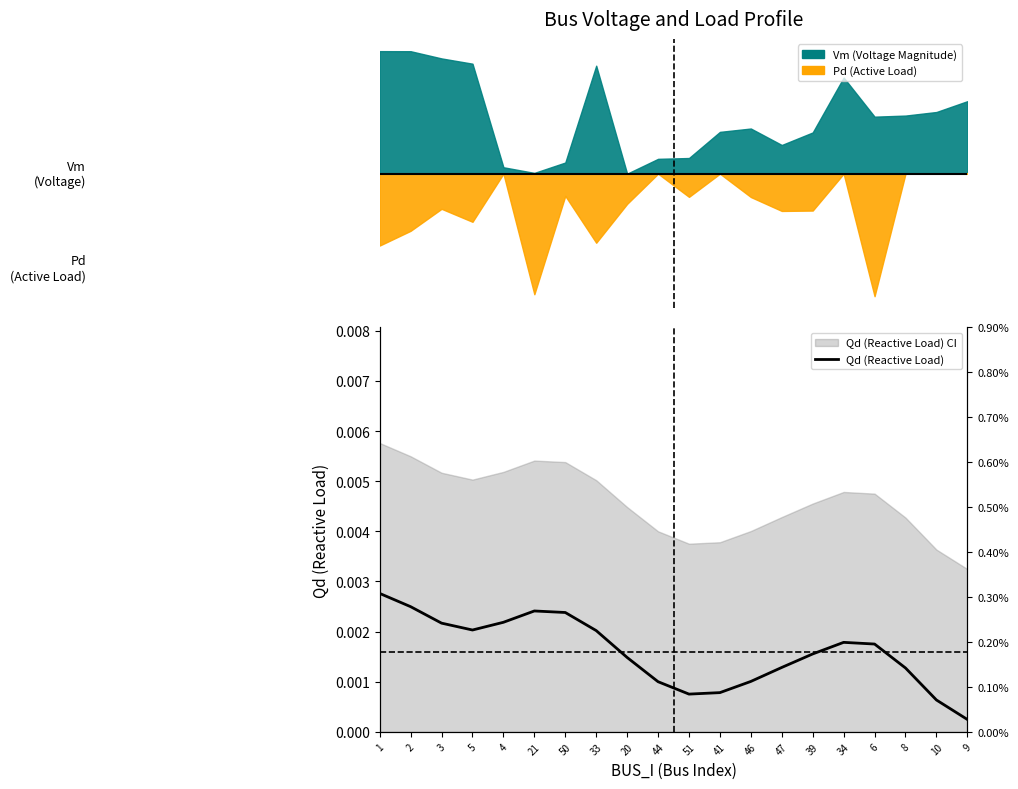

True or false: the data shows 0.0 at 39.

False